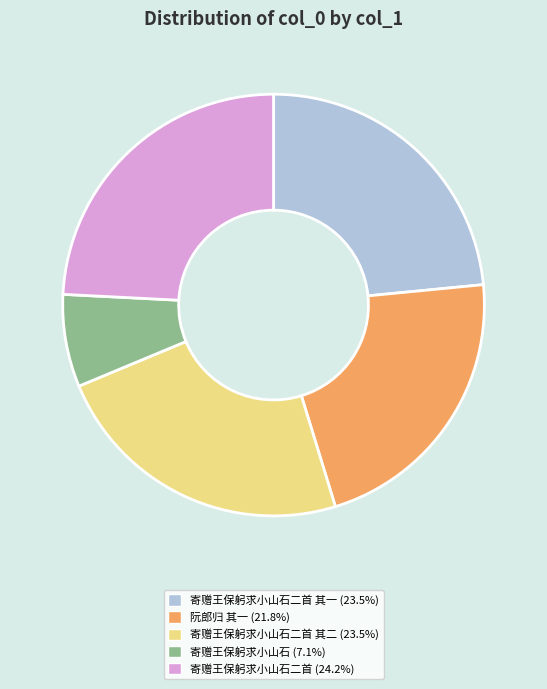

Is there any slice that represents more than half of the pie?

No